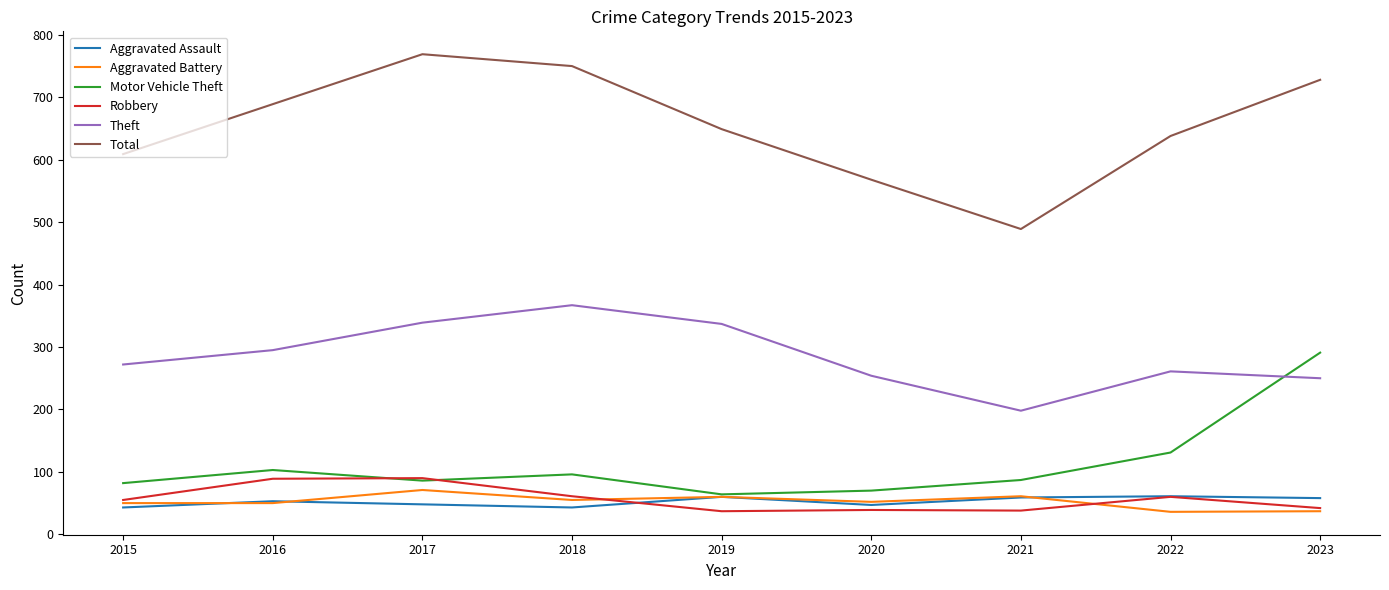

Read the Aggravated Battery value at 2015.

50